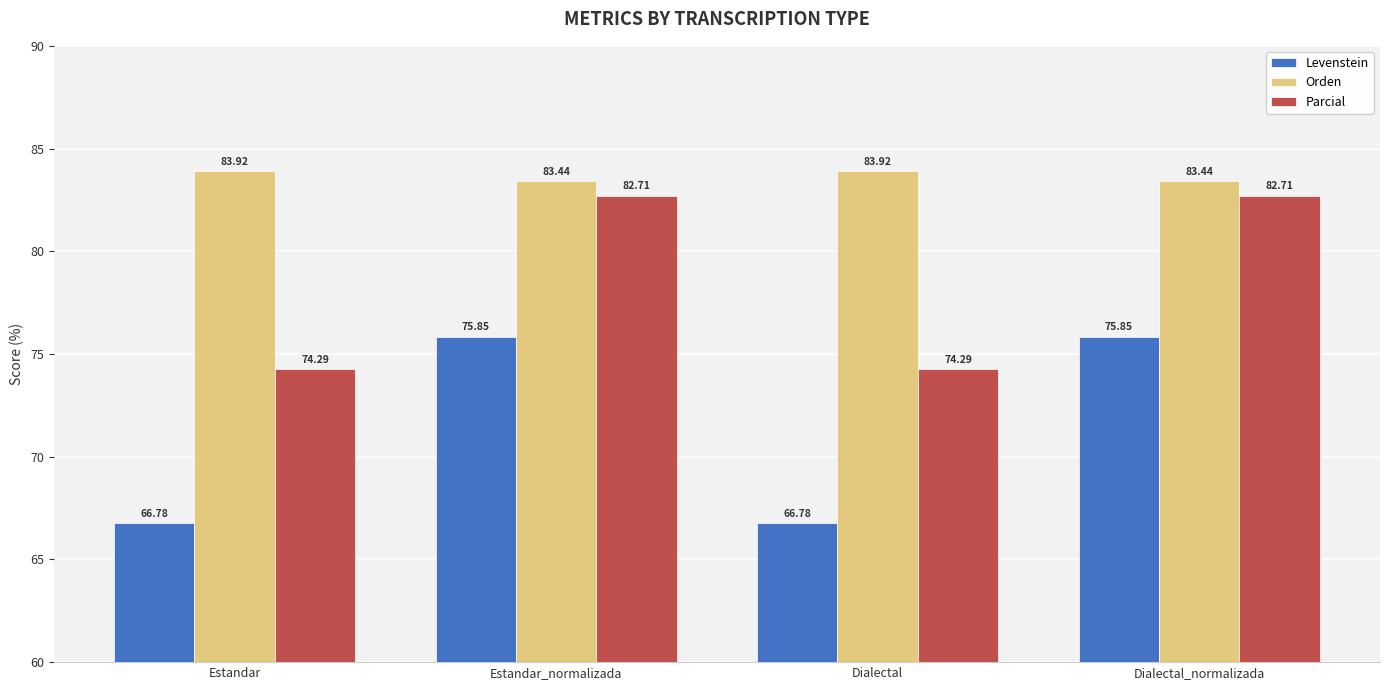

What is the total value across all series at Dialectal?

225.0